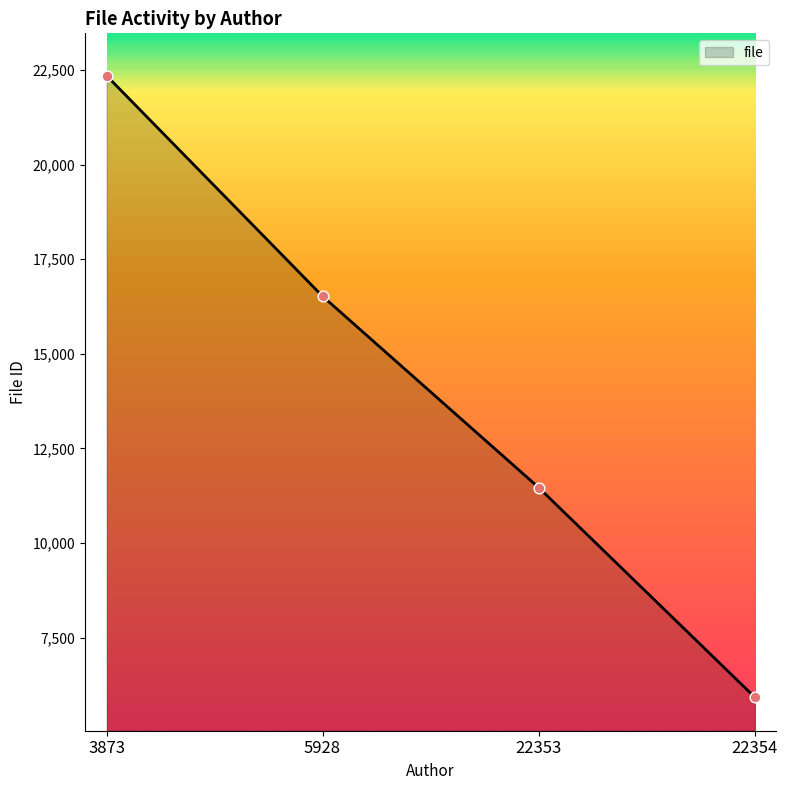

What is the change in value from 3873 to 22353?

-10886